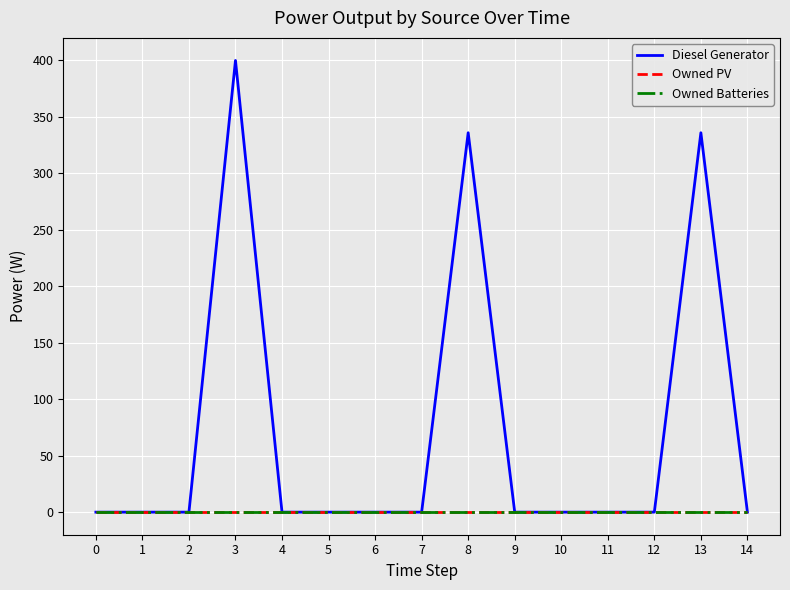

Does the chart display data point markers on the line(s)?

No